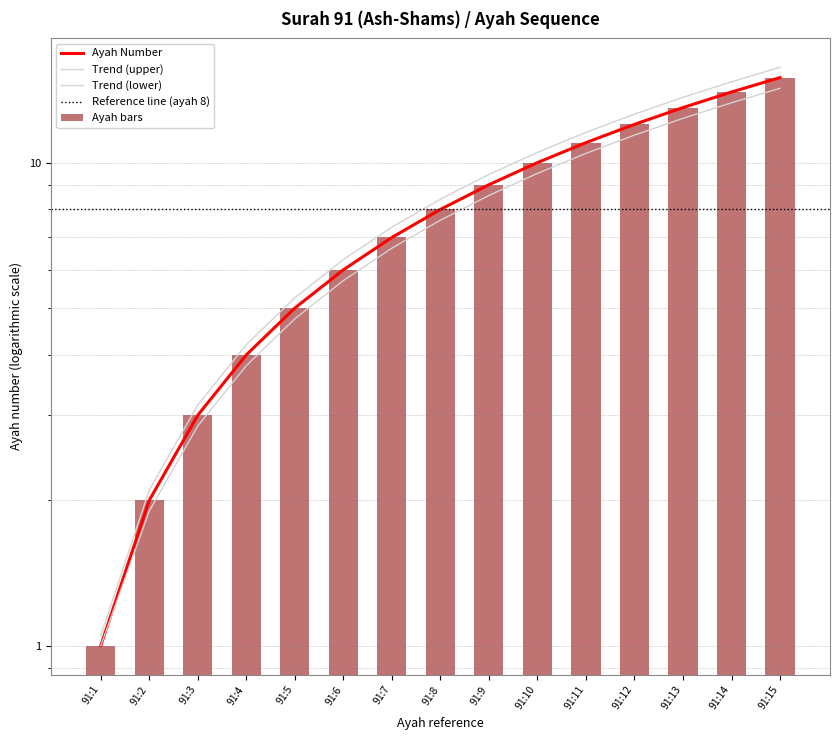

Rank the categories by value from highest to lowest.

91:15, 91:14, 91:13, 91:12, 91:11, 91:10, 91:9, 91:8, 91:7, 91:6, 91:5, 91:4, 91:3, 91:2, 91:1